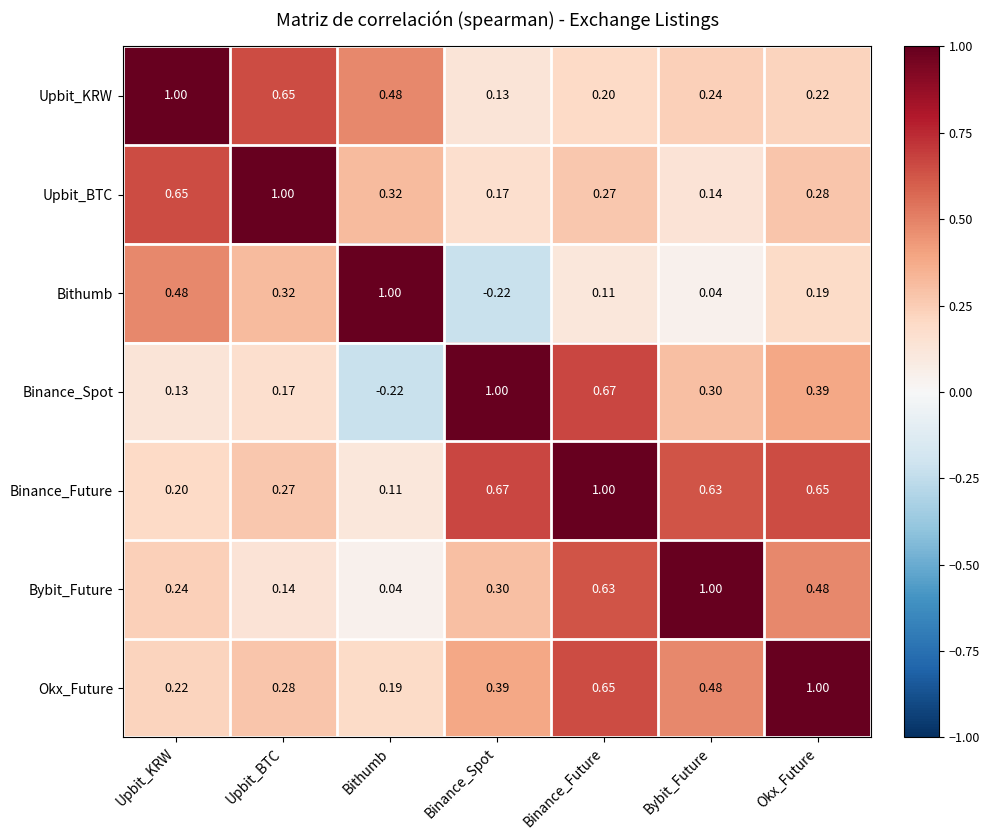

At which label is Bybit_Future closest to 0?

Bithumb